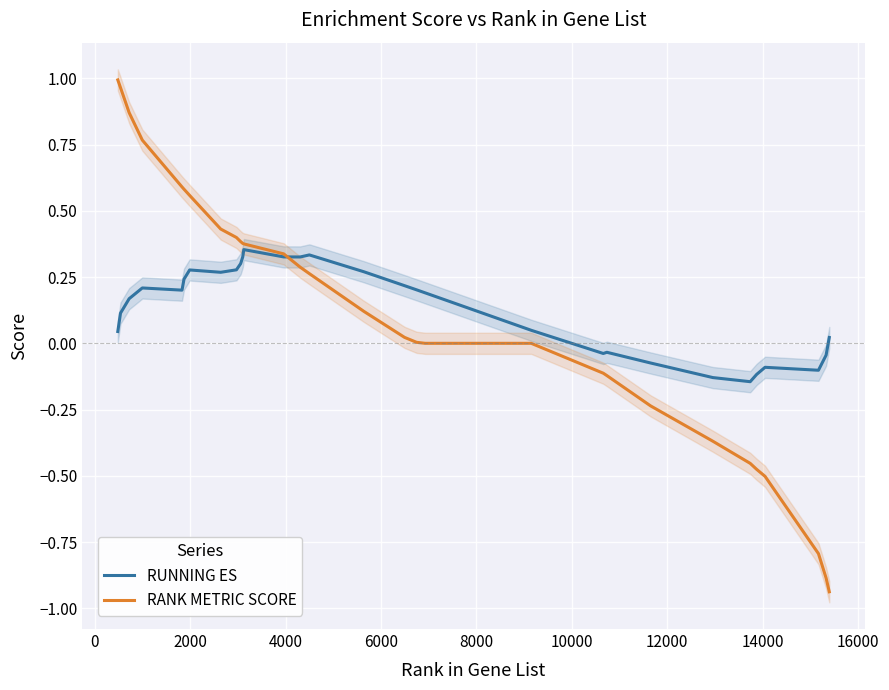

How many data points in RANK METRIC SCORE are above 0?

18